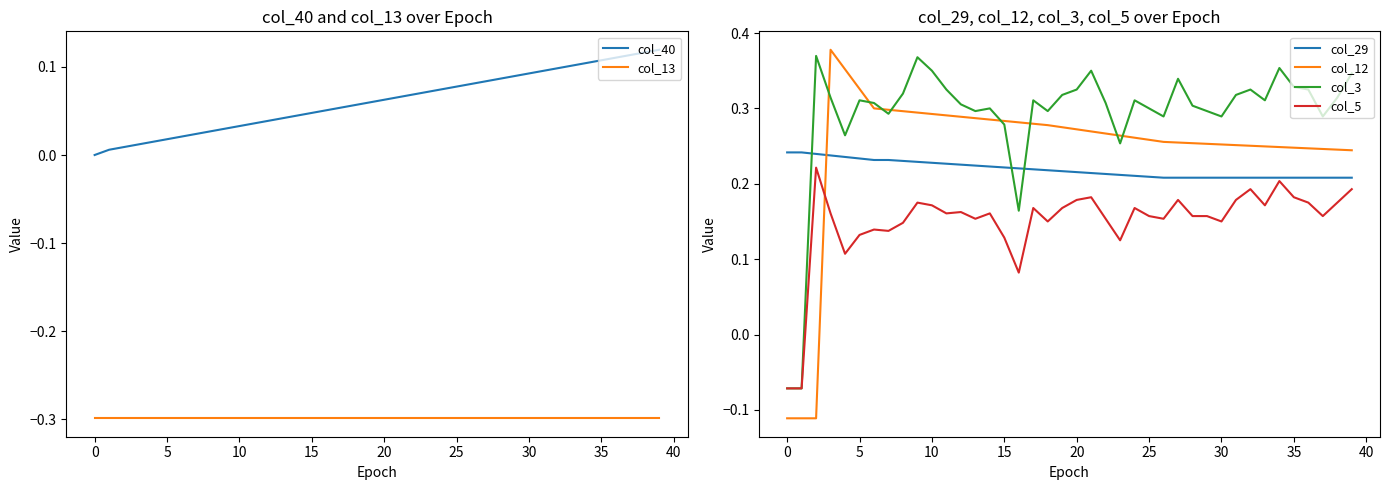

Is it true that col_13 equals -0.2 at 20?

False